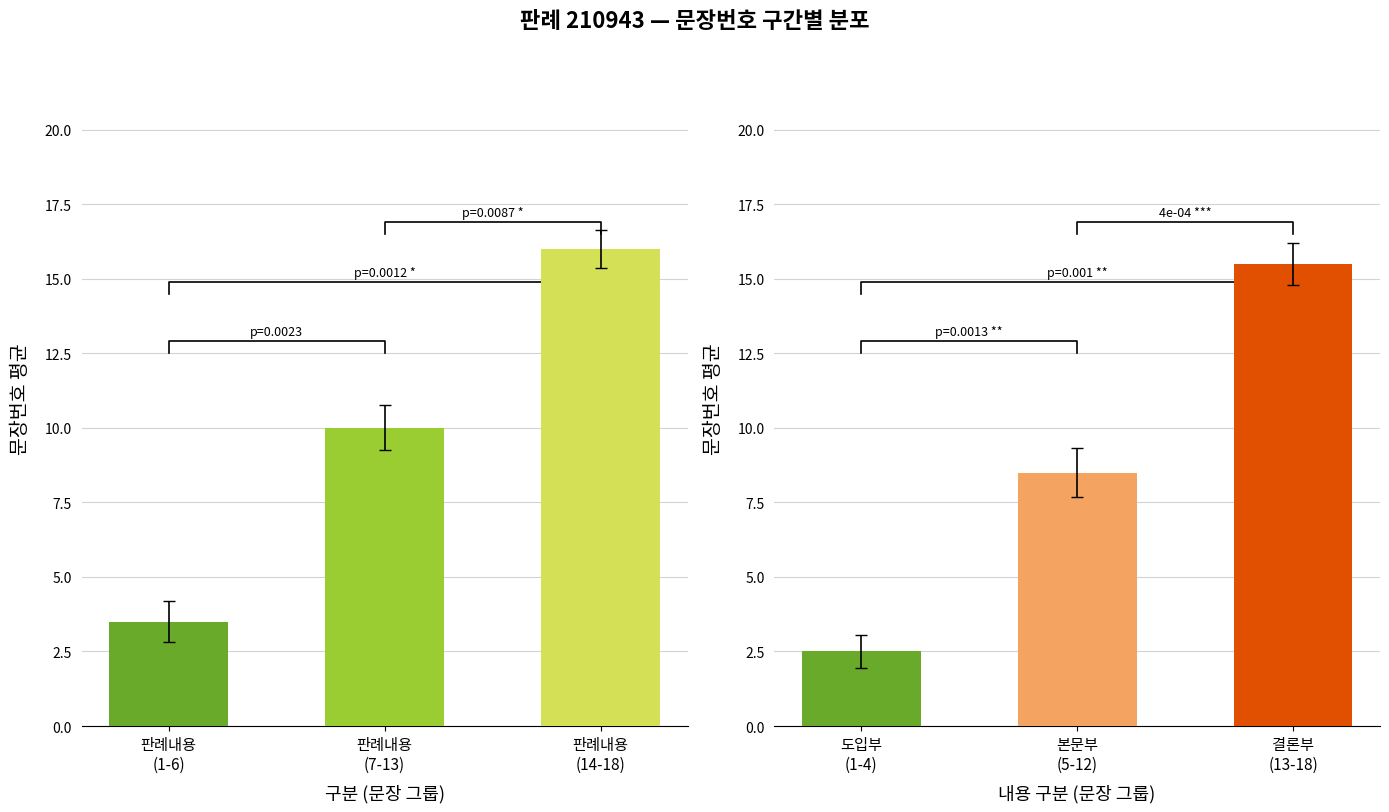

True or false: the data shows 3.3 at 도입부 (1-4).

False